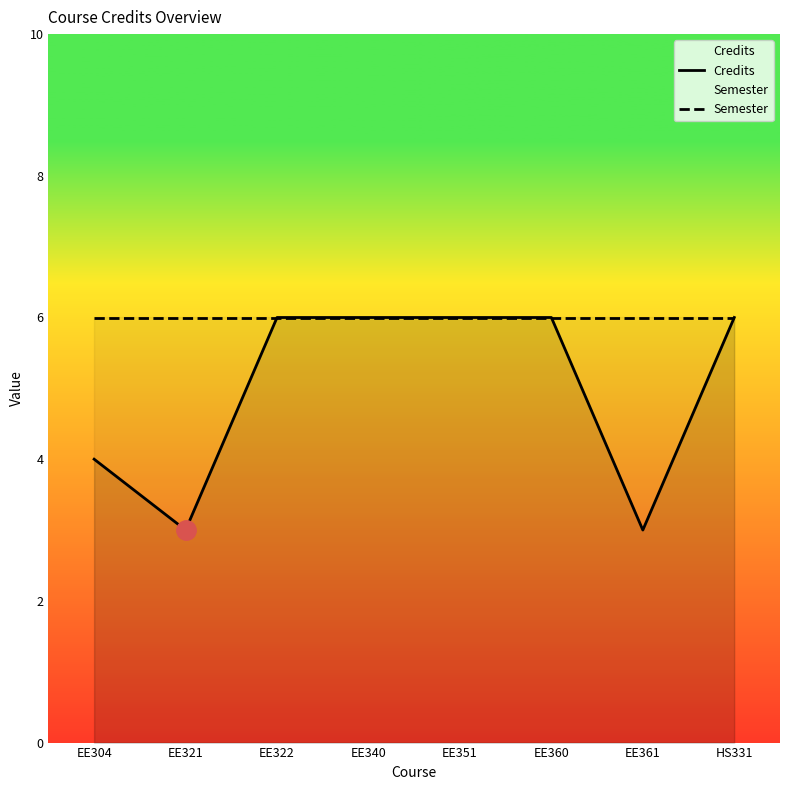

How many lines are shown in the chart?

2